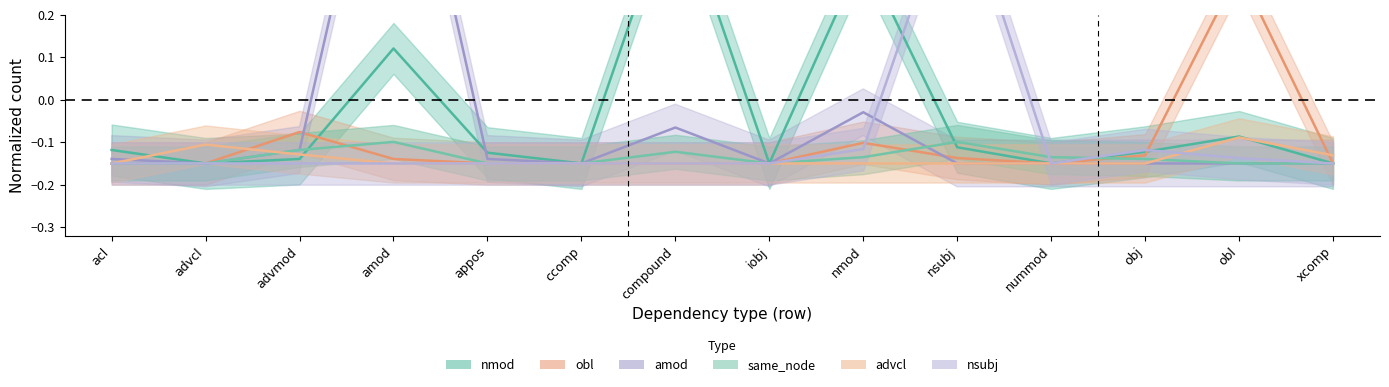

What is the minimum value for amod?

-0.1